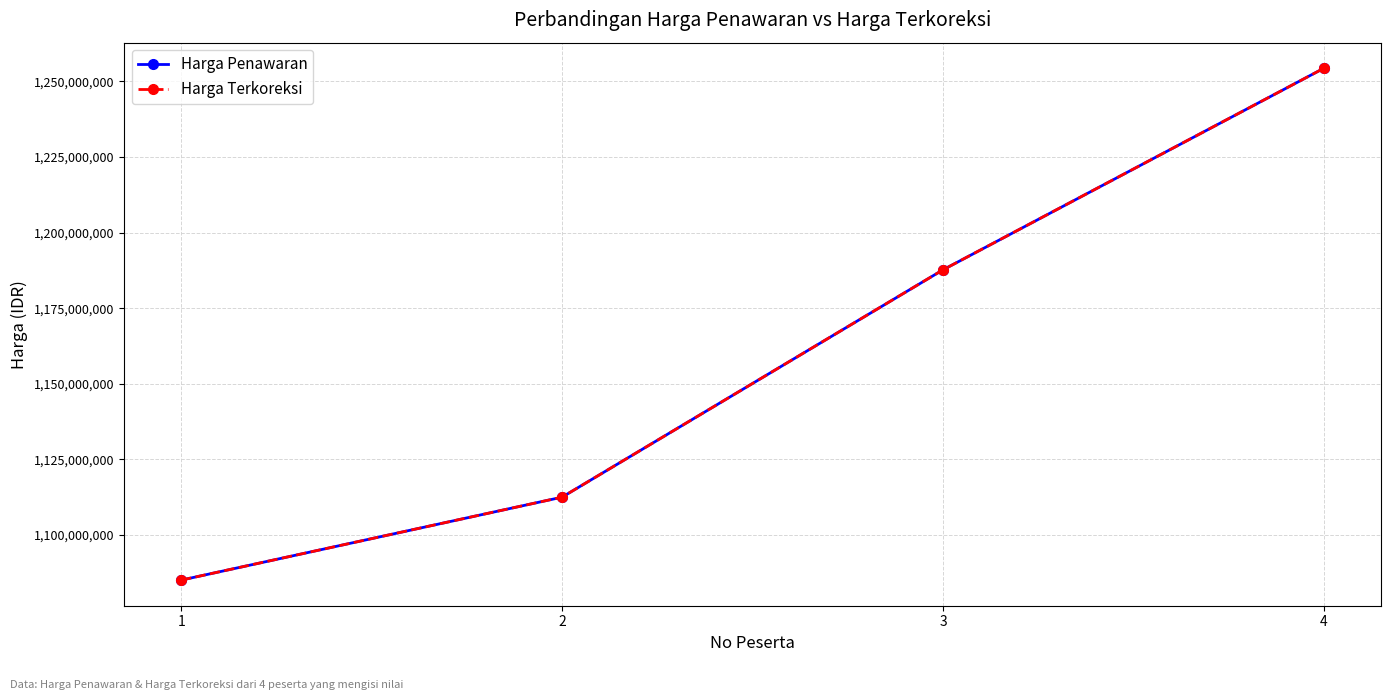

True or false: Harga Penawaran and Harga Terkoreksi cross at least once.

False